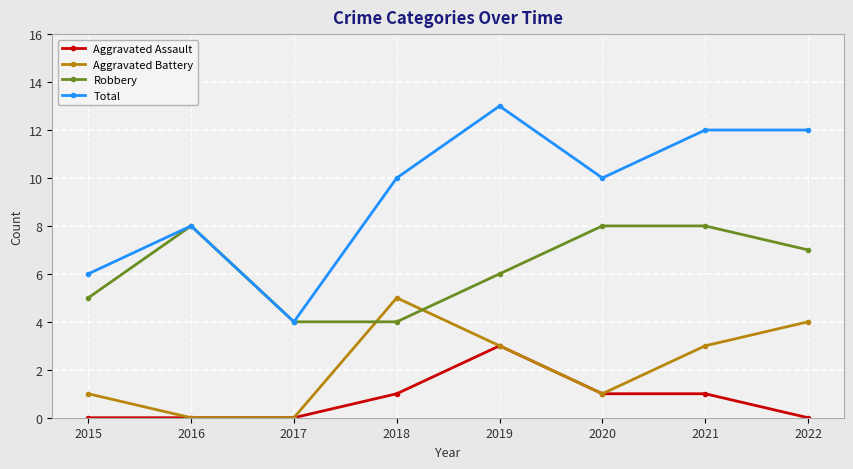

Which category has the highest value across all series?

2019